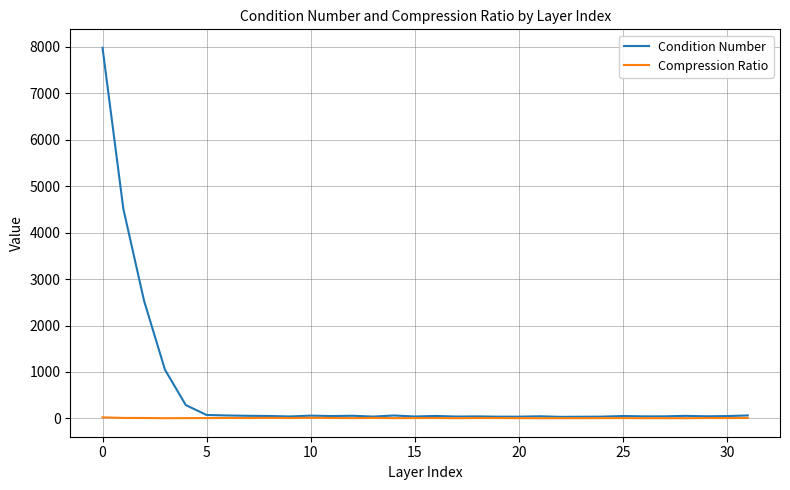

Rank the series by their maximum value, from highest to lowest.

Condition Number, Compression Ratio